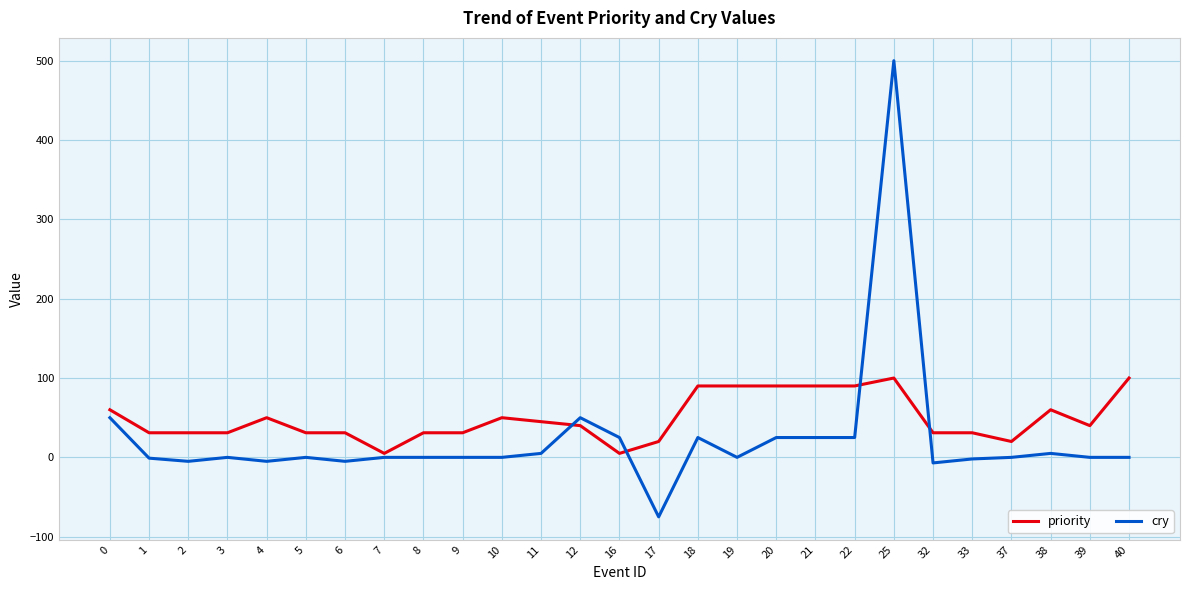

Which series ends up on top after the final intersection of cry and priority?

priority